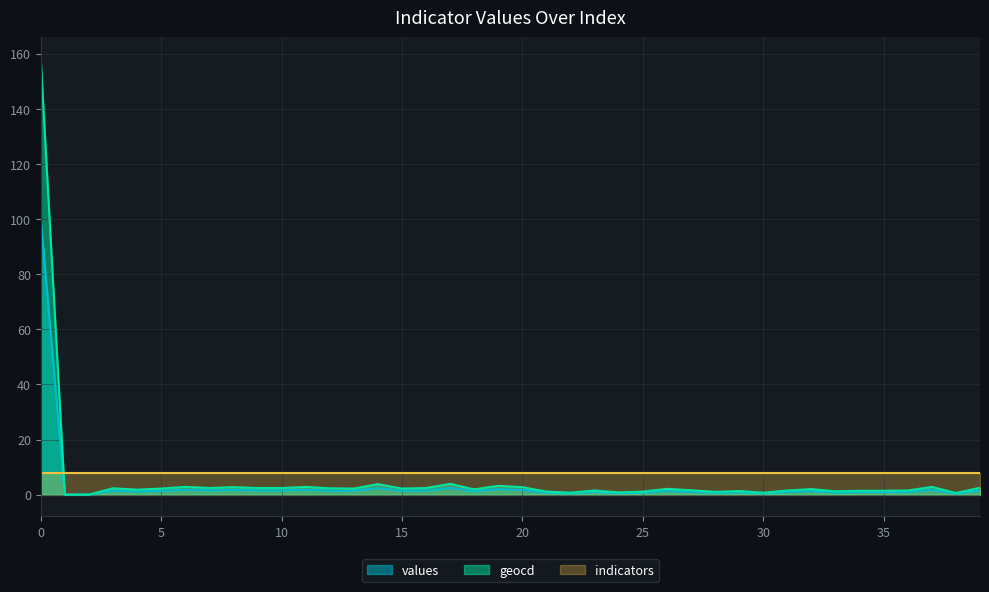

True or false: values and geocd cross at least once.

False